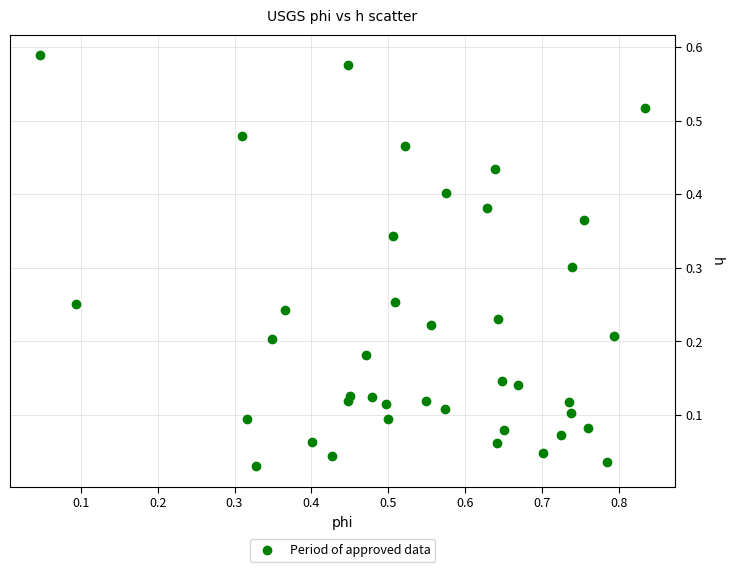

What is the range of X values (max minus min)?

0.8